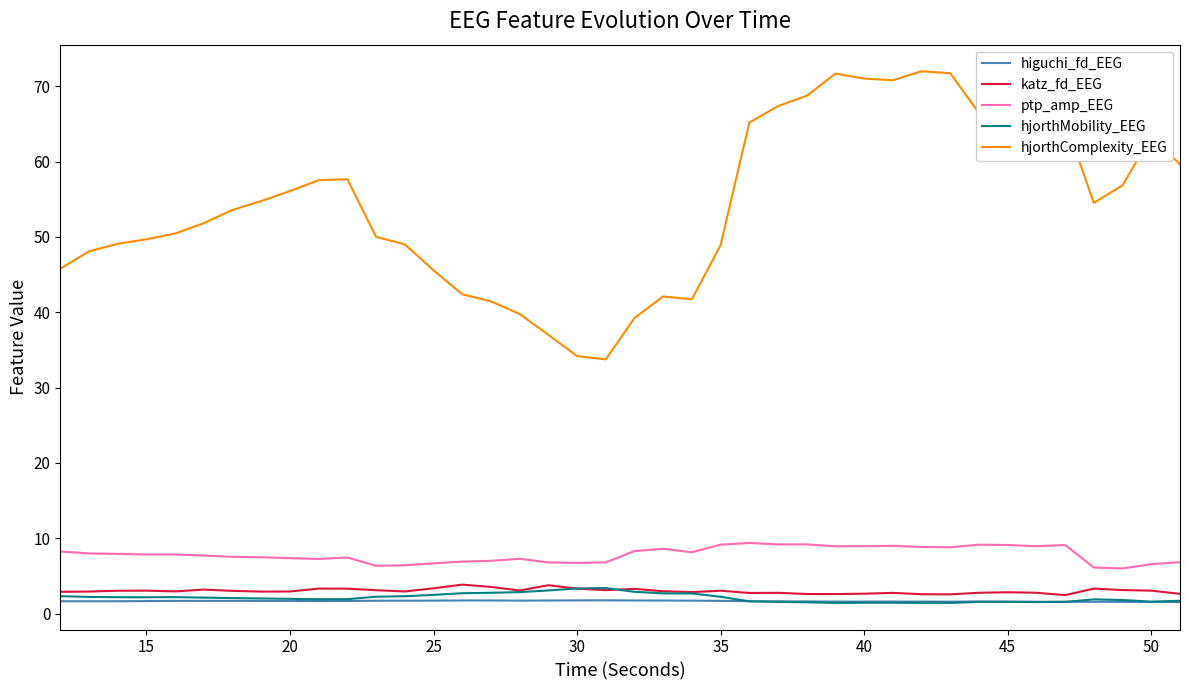

What is the highest value of the higuchi_fd_EEG series?

1.8